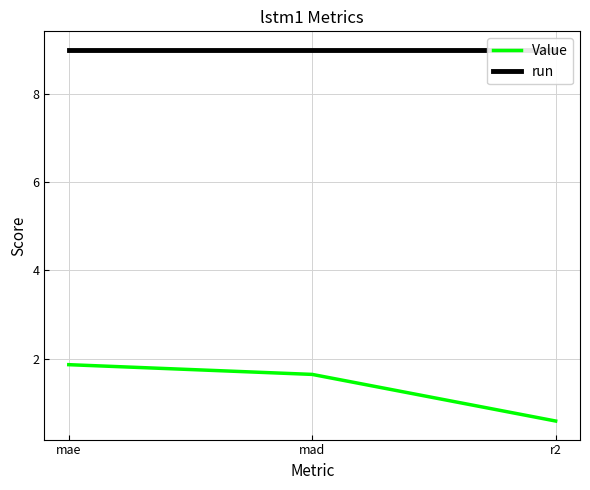

What is the label of the 1st point from the left?

mae